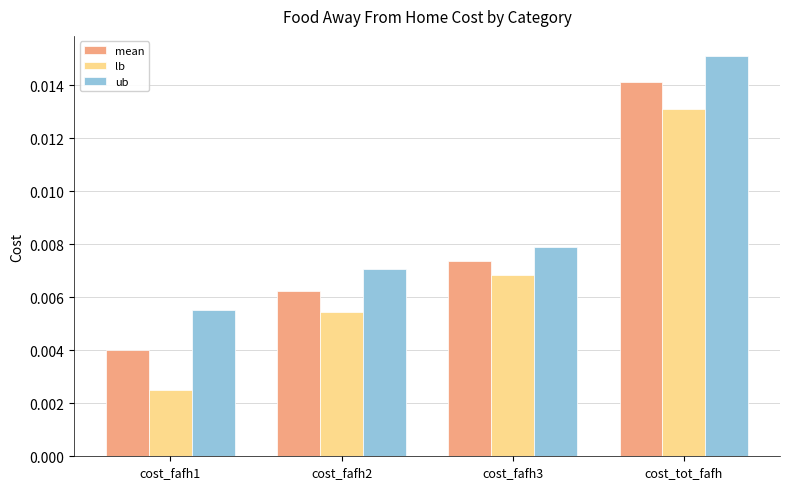

How many bars are there in total?

12